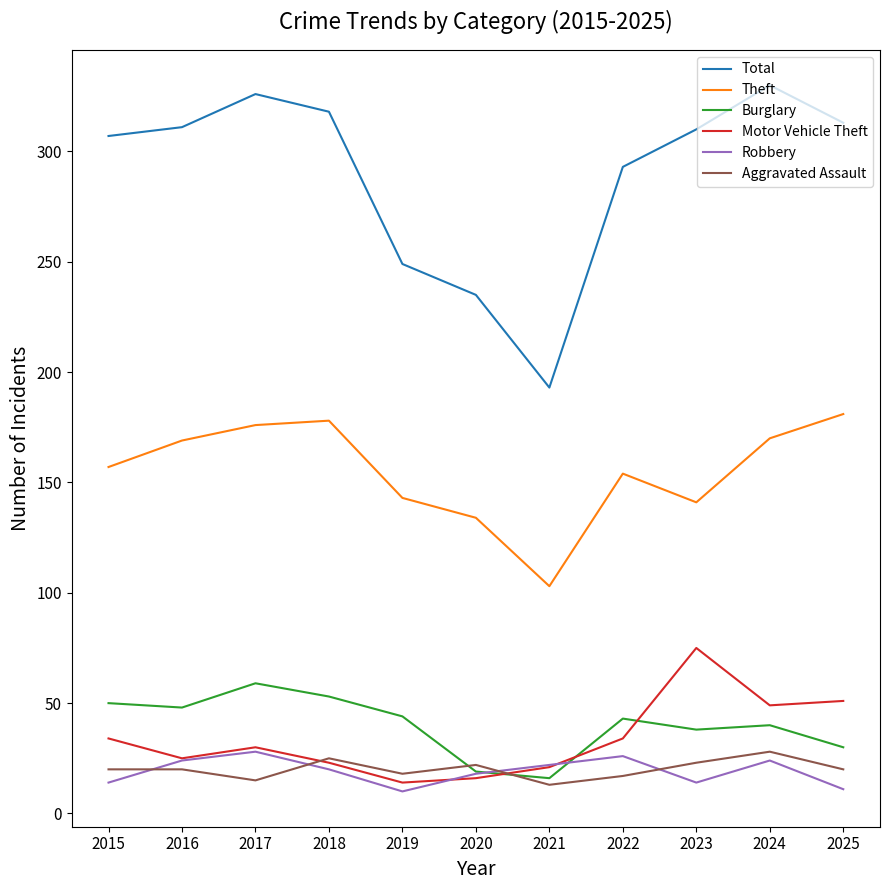

Which series has the widest spread of values?

Total